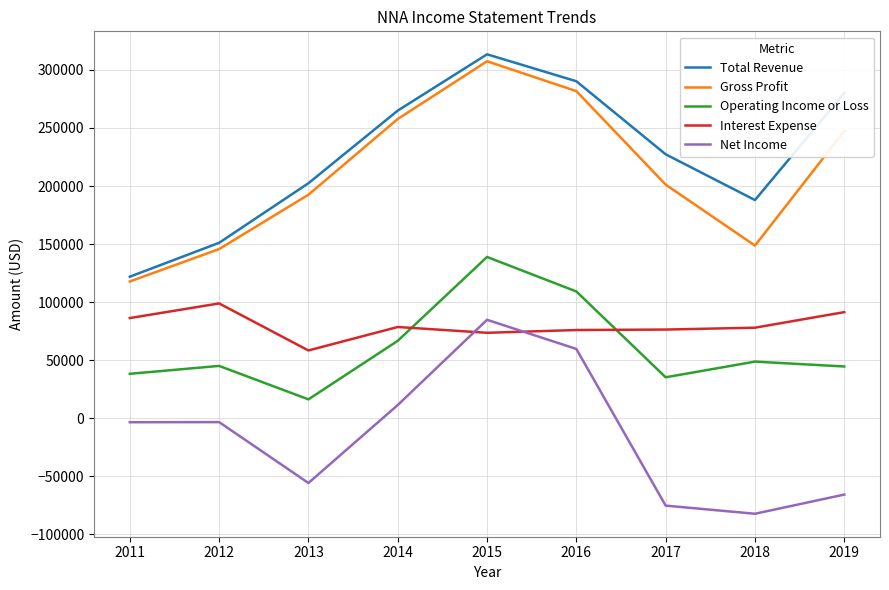

What is the difference between the Interest Expense values at 2013 and 2011?

27900